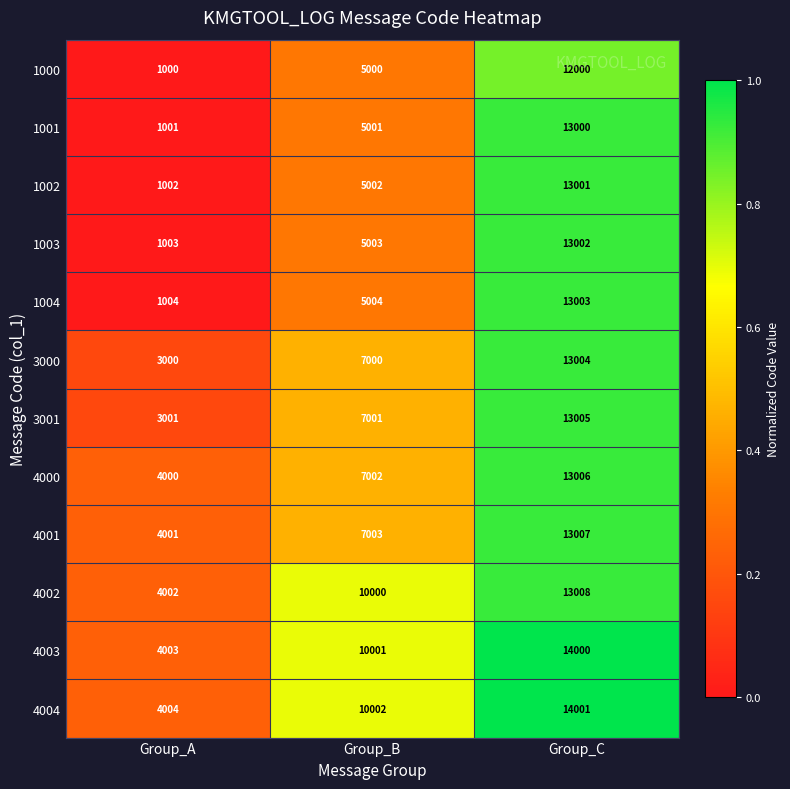

List the series in order of their peak value, highest first.

4004, 4003, 4002, 4001, 4000, 3001, 3000, 1004, 1003, 1002, 1001, 1000